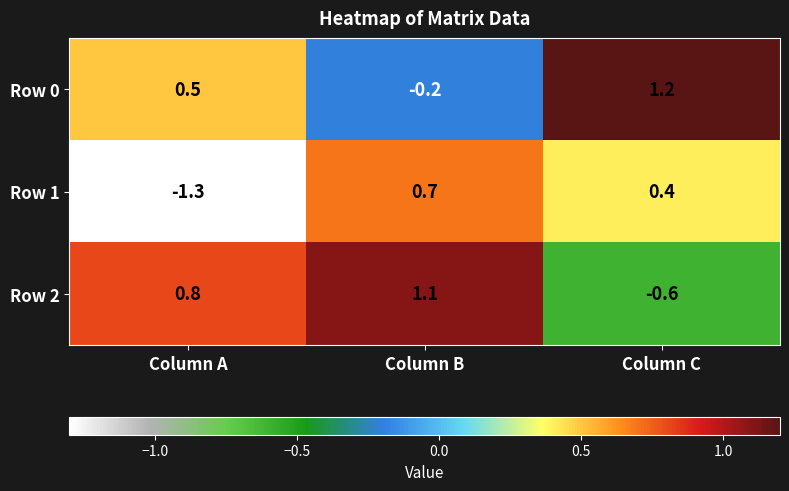

At which label is Row 2 closest to 0?

Column C